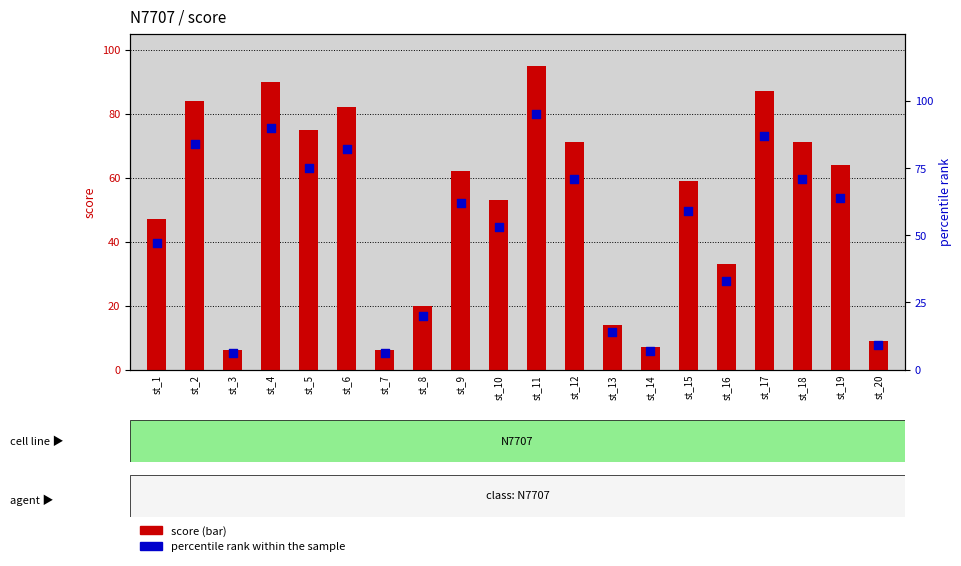

Which series has the largest total across all categories?

score